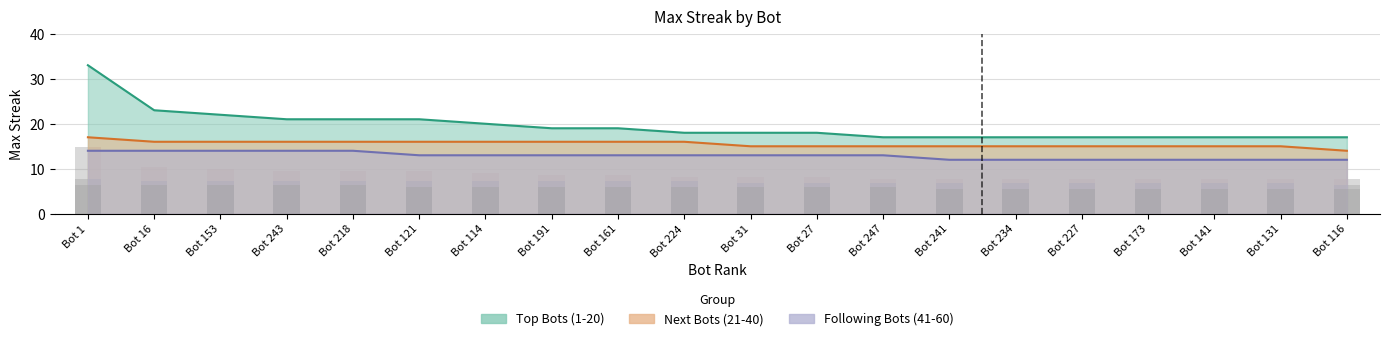

At Bot 191, list the series in order from smallest to largest.

Following Bots (41-60), Next Bots (21-40), Top Bots (1-20)